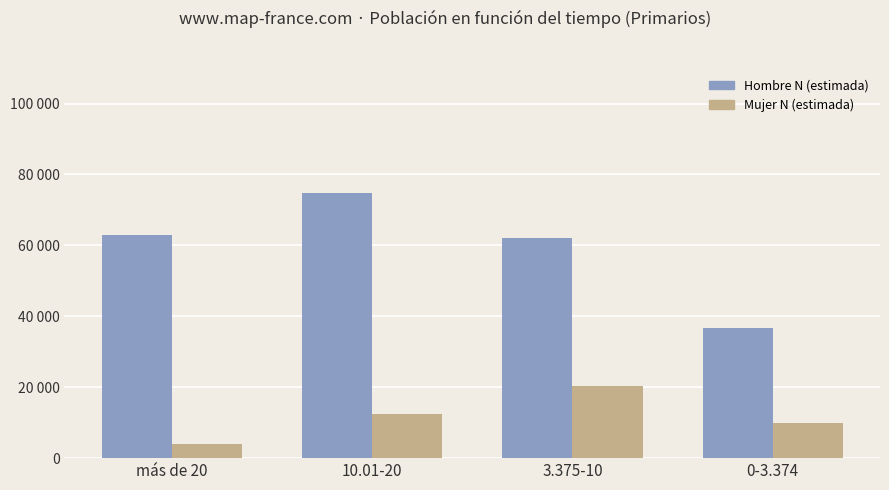

At 3.375-10, list the series in order from largest to smallest.

Hombre N (estimada), Mujer N (estimada)